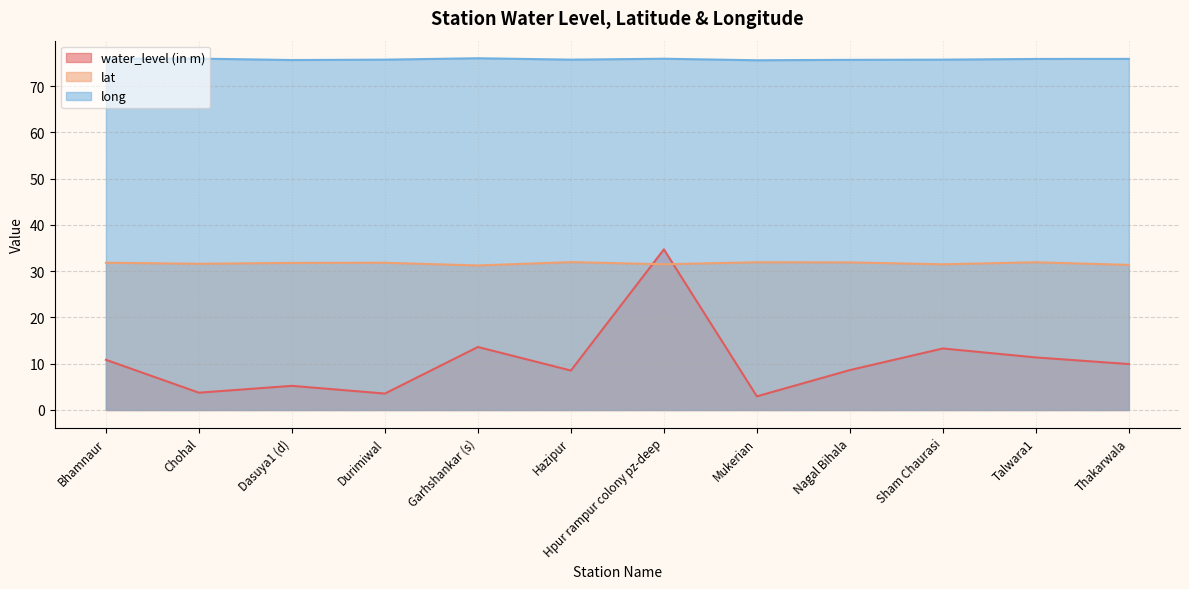

Read the water_level (in m) value at Chohal.

3.7